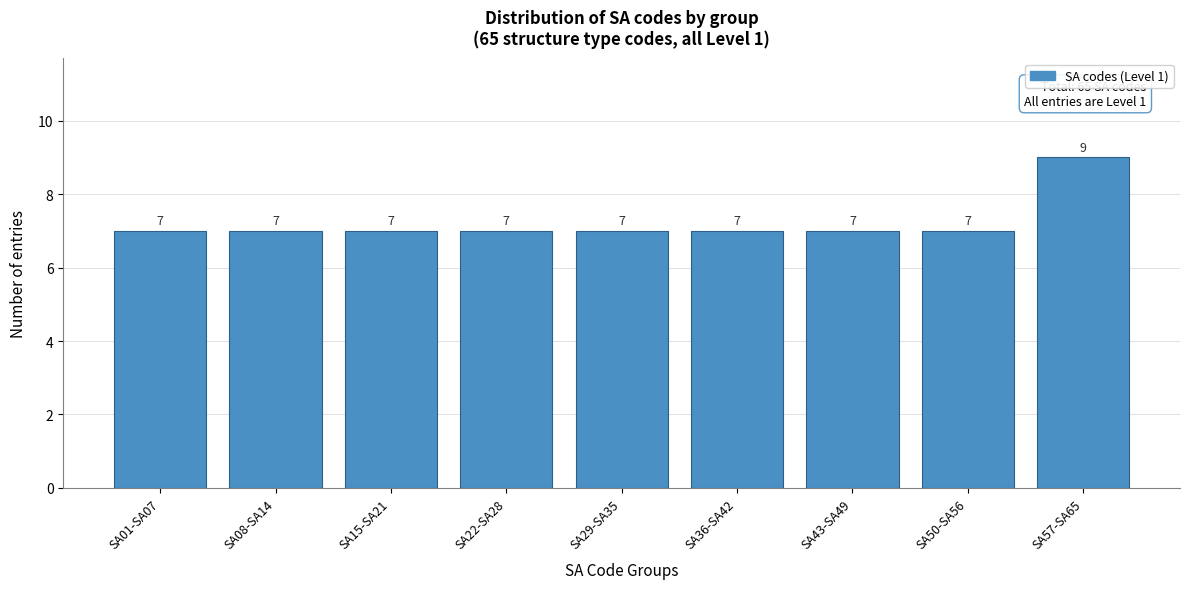

Reading left to right, what are all the values shown in this chart?

7	7	7	7	7	7	7	7	9